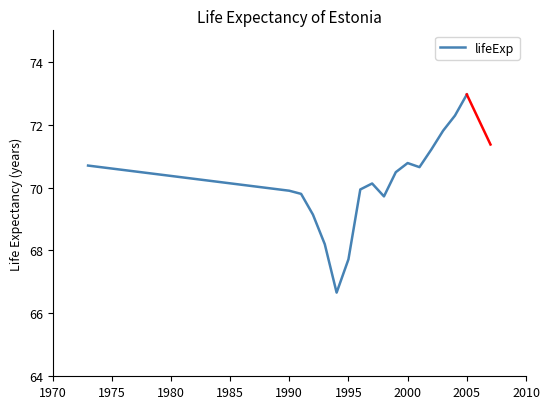

What is the smallest value displayed?

66.7